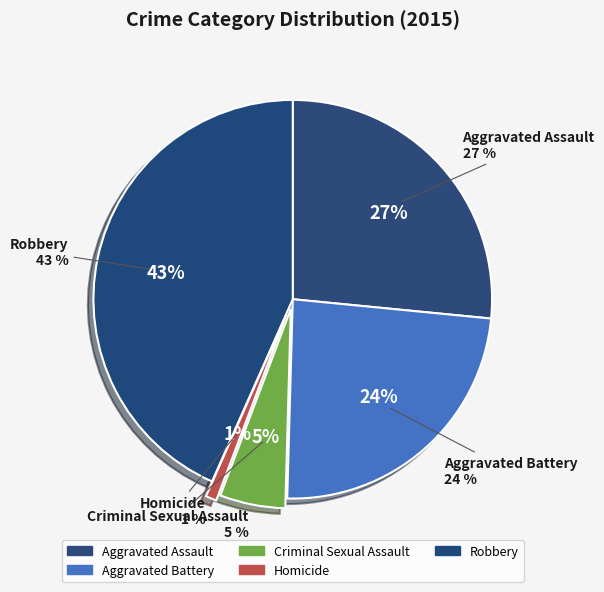

To the nearest percent, what percentage of the pie is Aggravated Battery?

24%